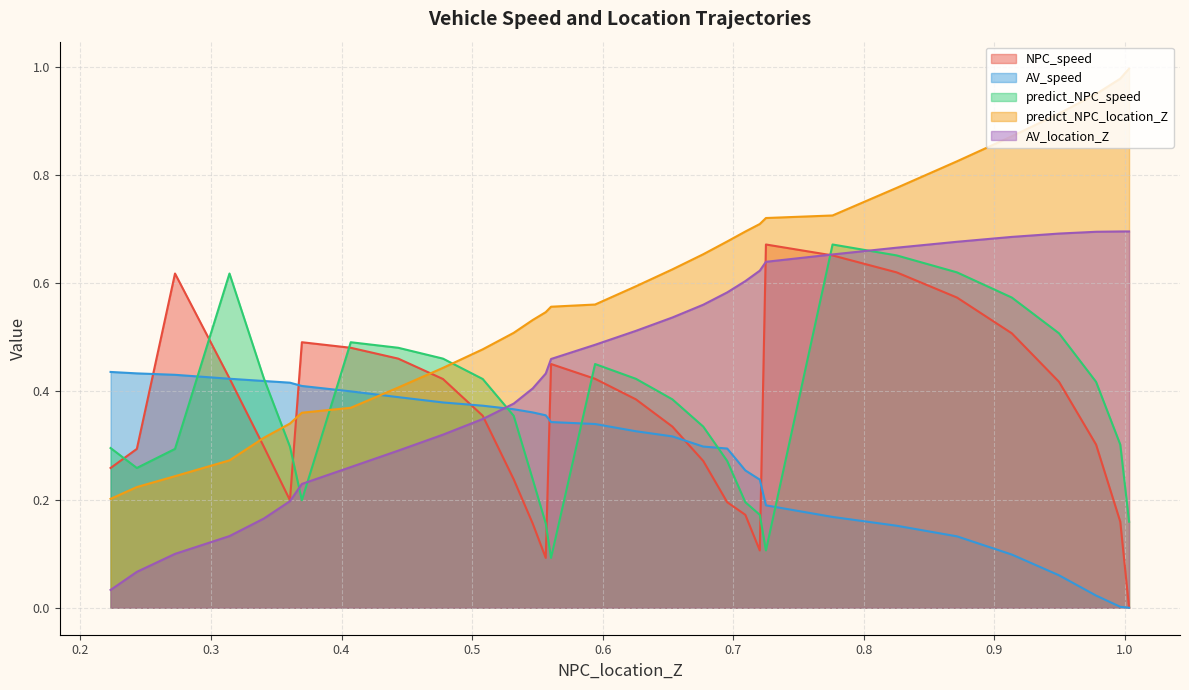

Which series has the largest total across all categories?

predict_NPC_location_Z